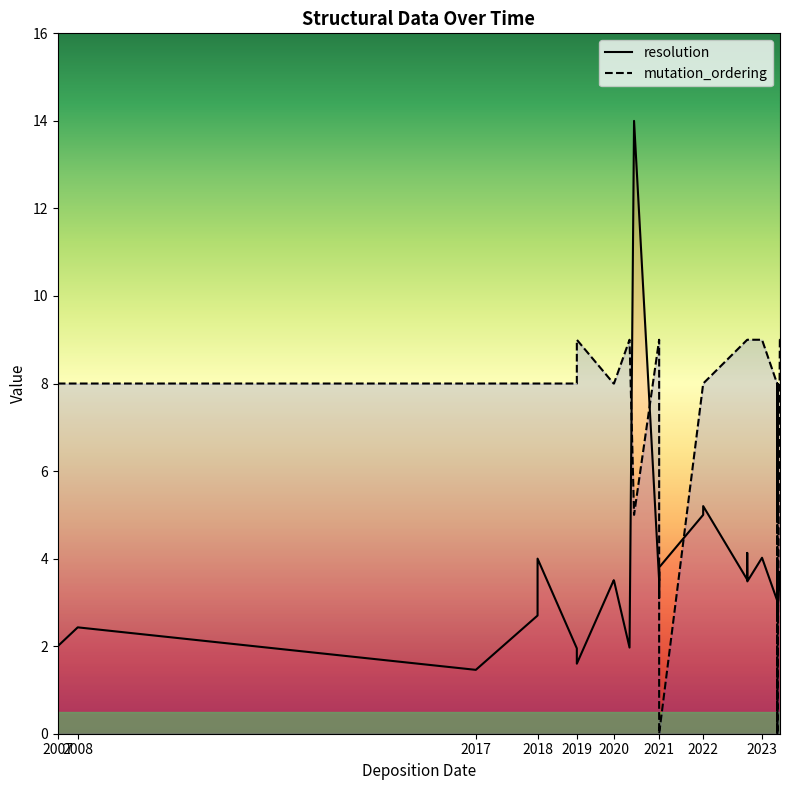

Is it true that mutation_ordering equals -3.2 at 24?

False